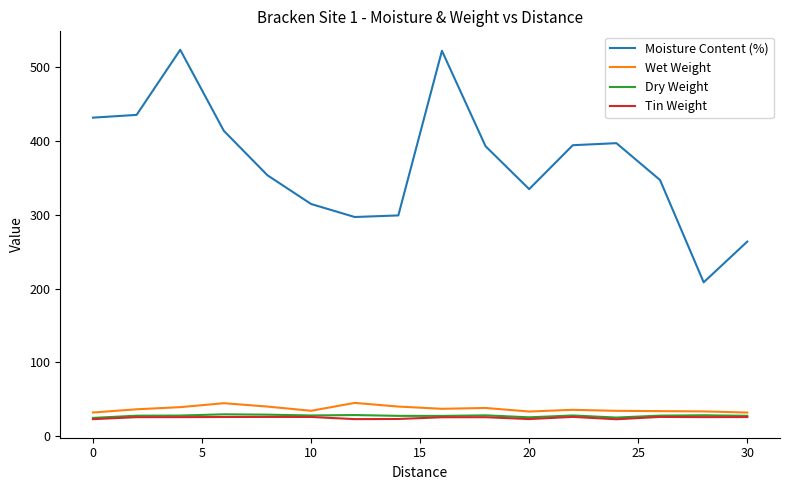

What is the maximum value for Dry Weight?

29.5